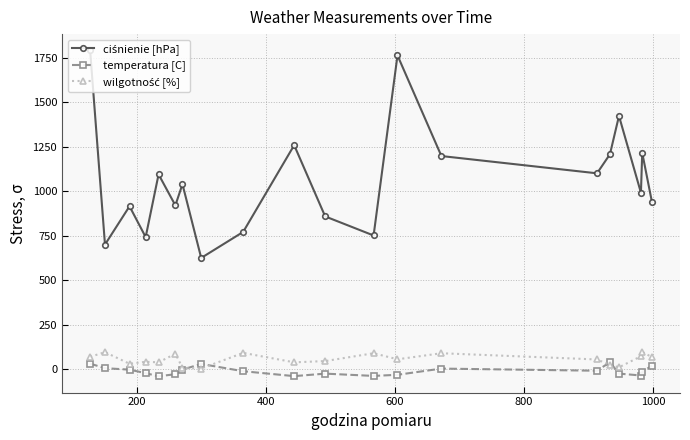

What is the maximum value shown in the chart?

1791.0